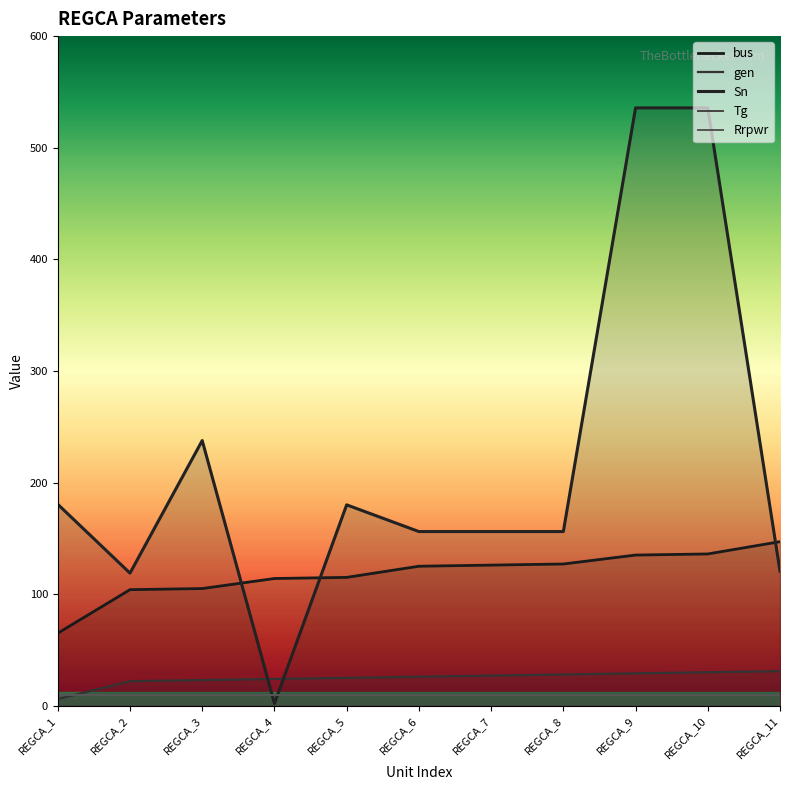

Reading left to right, list all the values displayed in this chart.

bus: REGCA_1=65.0	REGCA_2=104.0	REGCA_3=105.0	REGCA_4=114.0	REGCA_5=115.0	REGCA_6=125.0	REGCA_7=126.0	REGCA_8=127.0	REGCA_9=135.0	REGCA_10=136.0	REGCA_11=147.0
gen: REGCA_1=6.0	REGCA_2=22.0	REGCA_3=23.0	REGCA_4=24.0	REGCA_5=25.0	REGCA_6=26.0	REGCA_7=27.0	REGCA_8=28.0	REGCA_9=29.0	REGCA_10=30.0	REGCA_11=31.0
Sn: REGCA_1=180.5	REGCA_2=118.8	REGCA_3=237.6	REGCA_4=2.0	REGCA_5=180.0	REGCA_6=156.1	REGCA_7=156.1	REGCA_8=156.1	REGCA_9=535.7	REGCA_10=535.7	REGCA_11=120.6
Tg: REGCA_1=0.1	REGCA_2=0.1	REGCA_3=0.1	REGCA_4=0.1	REGCA_5=0.1	REGCA_6=0.1	REGCA_7=0.1	REGCA_8=0.1	REGCA_9=0.1	REGCA_10=0.1	REGCA_11=0.1
Rrpwr: REGCA_1=10.0	REGCA_2=10.0	REGCA_3=10.0	REGCA_4=10.0	REGCA_5=10.0	REGCA_6=10.0	REGCA_7=10.0	REGCA_8=10.0	REGCA_9=10.0	REGCA_10=10.0	REGCA_11=10.0